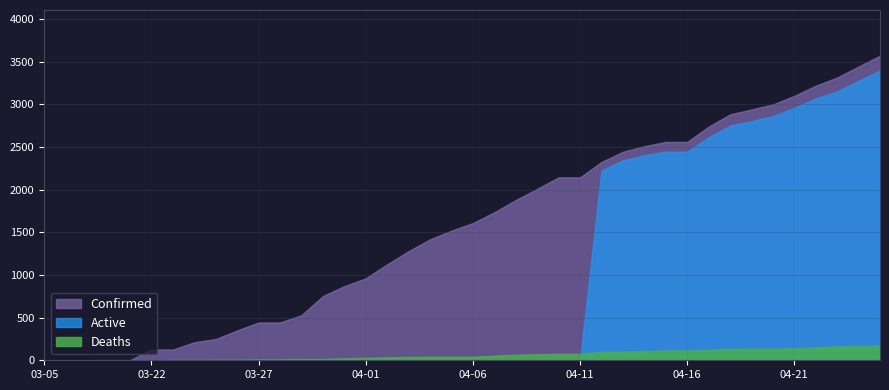

Which category has the lowest value in the Active series?

03-06